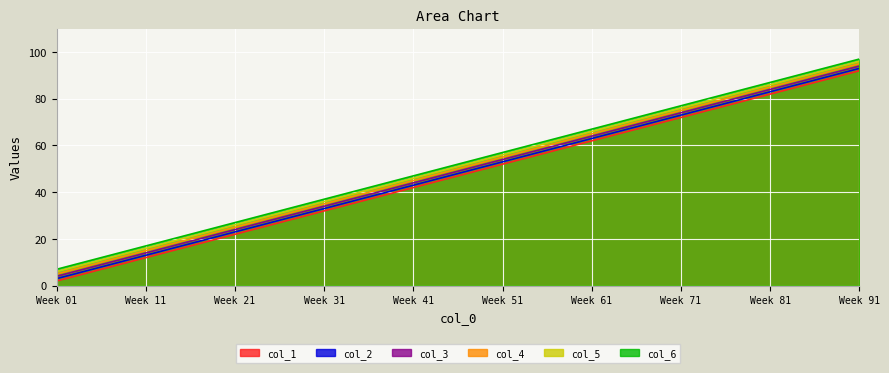

Which label corresponds to the largest value in the chart?

Week 91